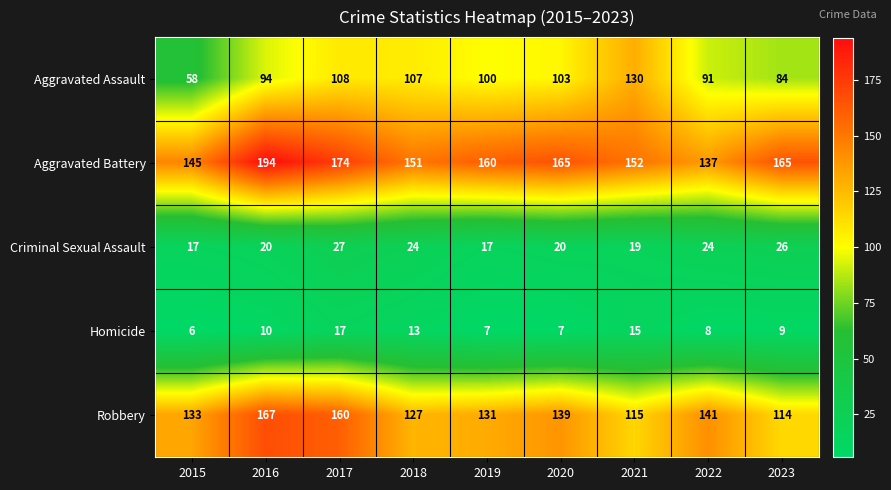

What is the approximate value of Criminal Sexual Assault at 2019, to the nearest 5?

15